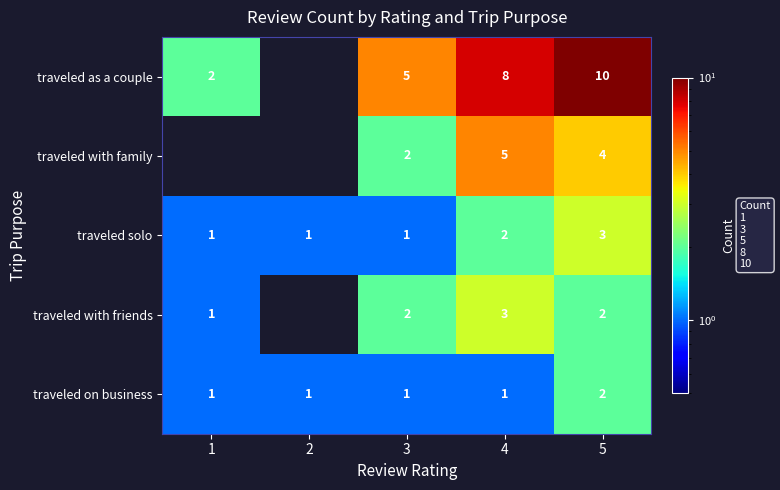

What is the difference between the maximum and minimum values in the traveled solo series?

2